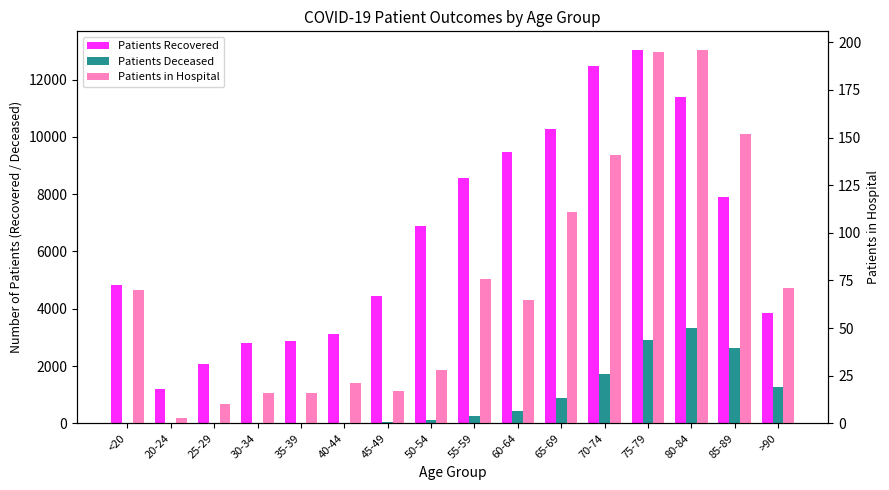

What is the greatest value displayed?

13030